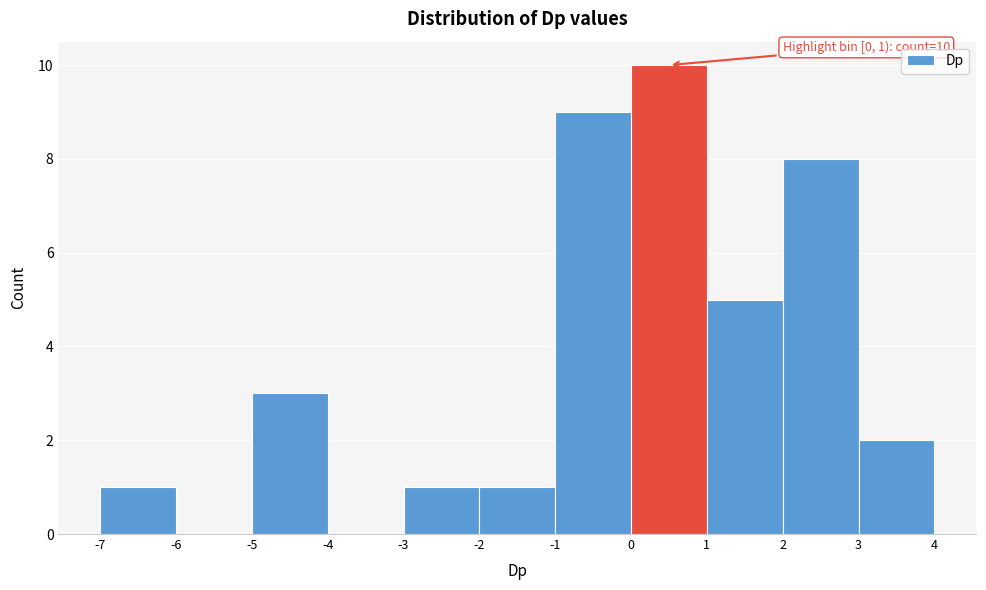

Over which range of the x-axis is the bar tallest?

0 to 1